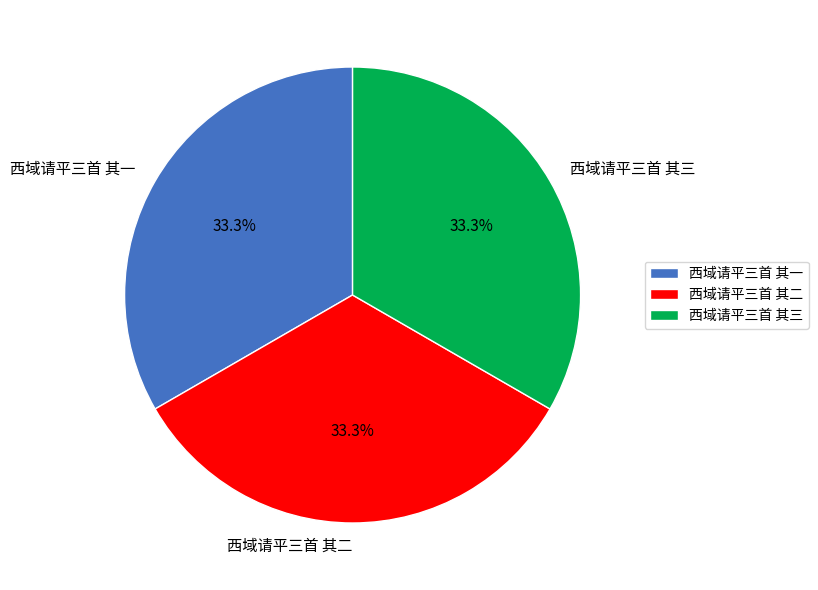

True or false: 西域请平三首 其二 accounts for 19% of the total.

False